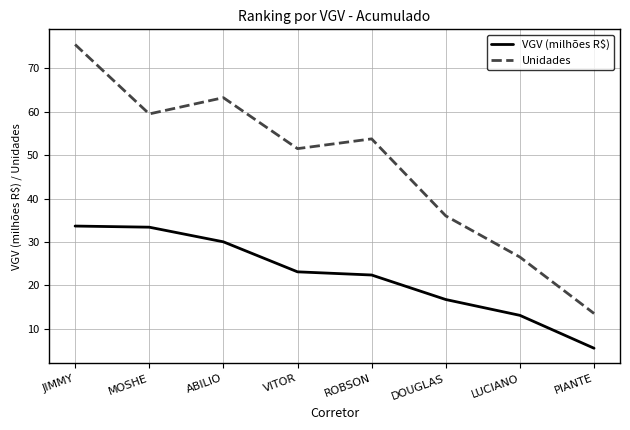

The value of Unidades at ROBSON is 71.5. True or false?

False